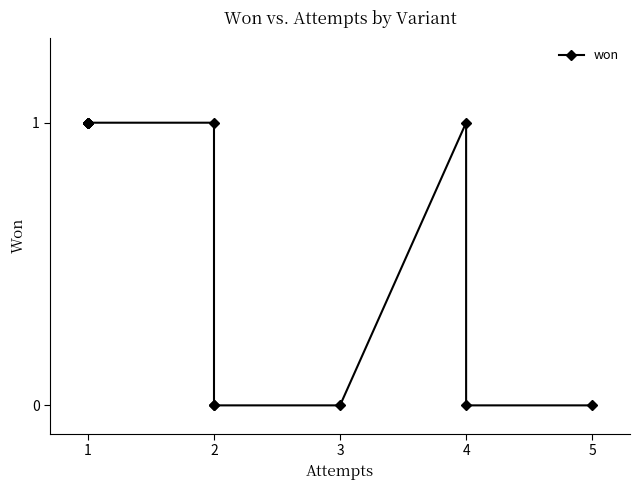

Reading right to left, list all the values displayed in this chart.

0	0	1	0	0	0	1	1	1	1	1	1	1